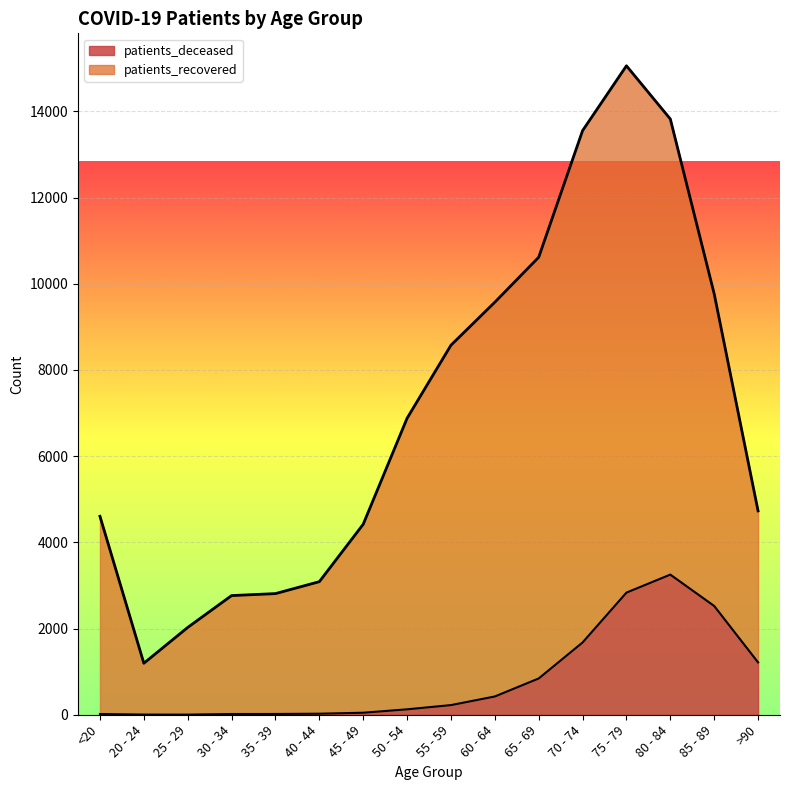

At which label does patients_deceased first exceed 224?

60 - 64